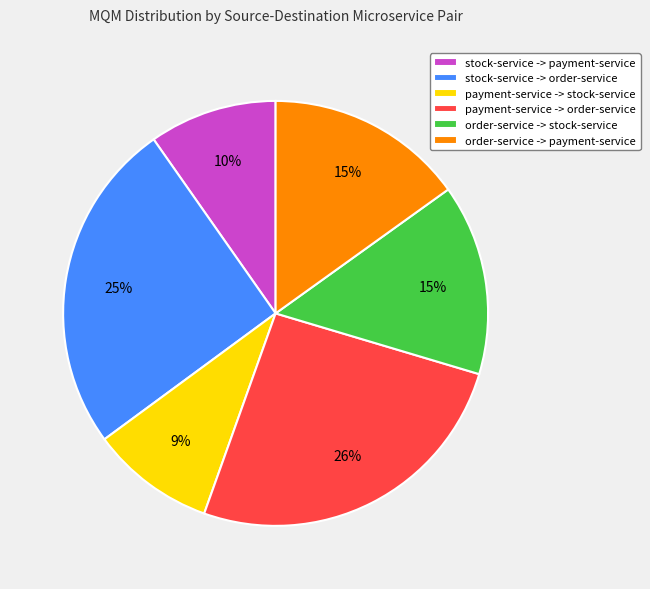

To the nearest percent, what is the combined percentage of payment-service -> order-service and stock-service -> payment-service?

36%